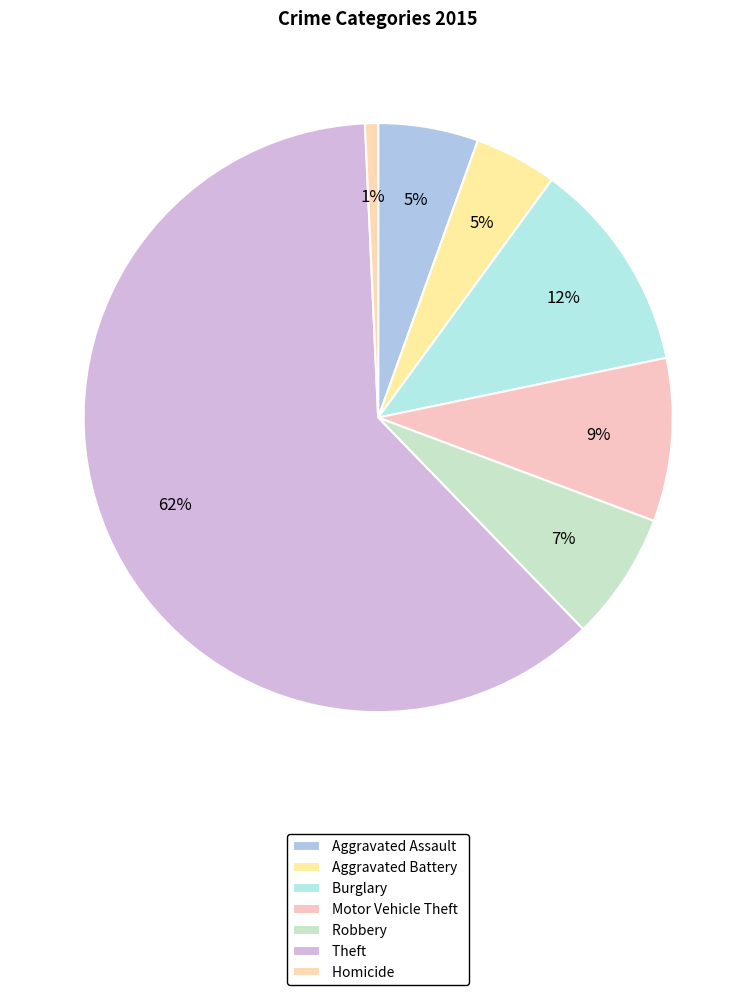

How many slices are in this pie chart?

7